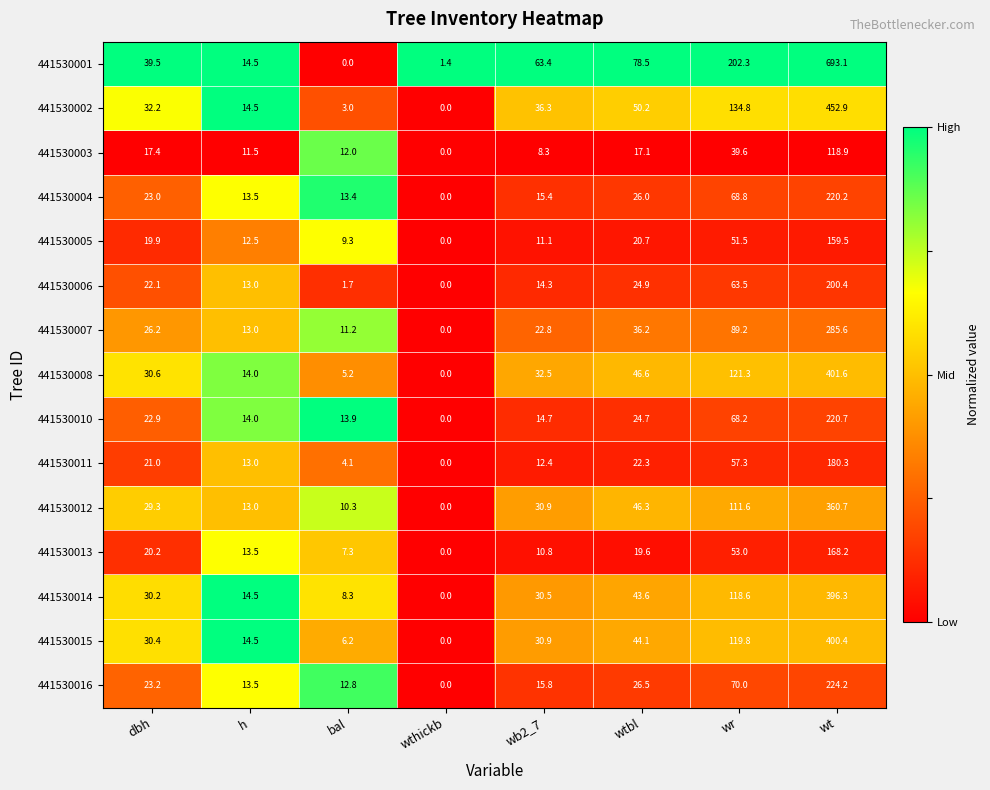

List the series in order of their peak value, lowest first.

441530003, 441530005, 441530013, 441530011, 441530006, 441530004, 441530010, 441530016, 441530007, 441530012, 441530014, 441530015, 441530008, 441530002, 441530001